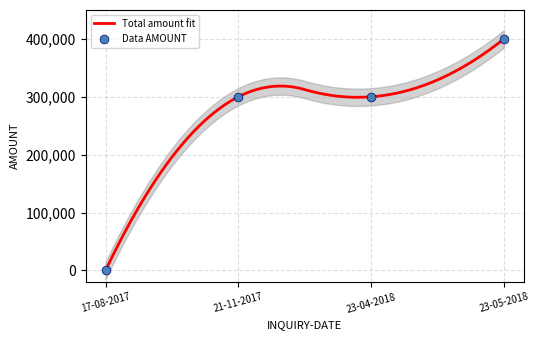

Which has a higher value, 23-04-2018 or 21-11-2017?

23-04-2018